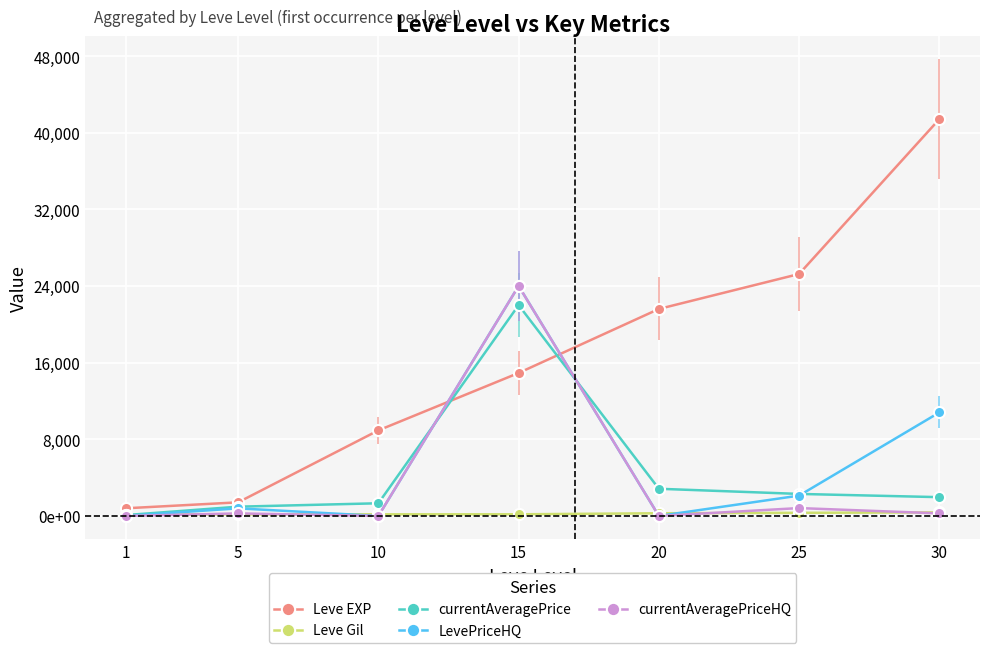

Which series has the largest total across all categories?

Leve EXP